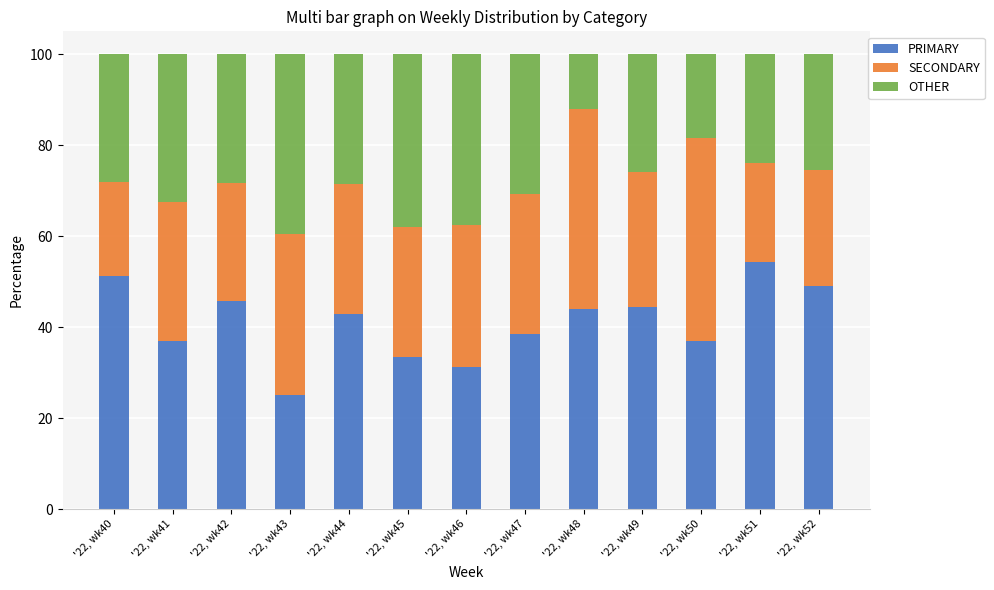

Rank the categories by PRIMARY value from lowest to highest.

'22, wk43, '22, wk46, '22, wk45, '22, wk50, '22, wk41, '22, wk47, '22, wk44, '22, wk48, '22, wk49, '22, wk42, '22, wk52, '22, wk40, '22, wk51